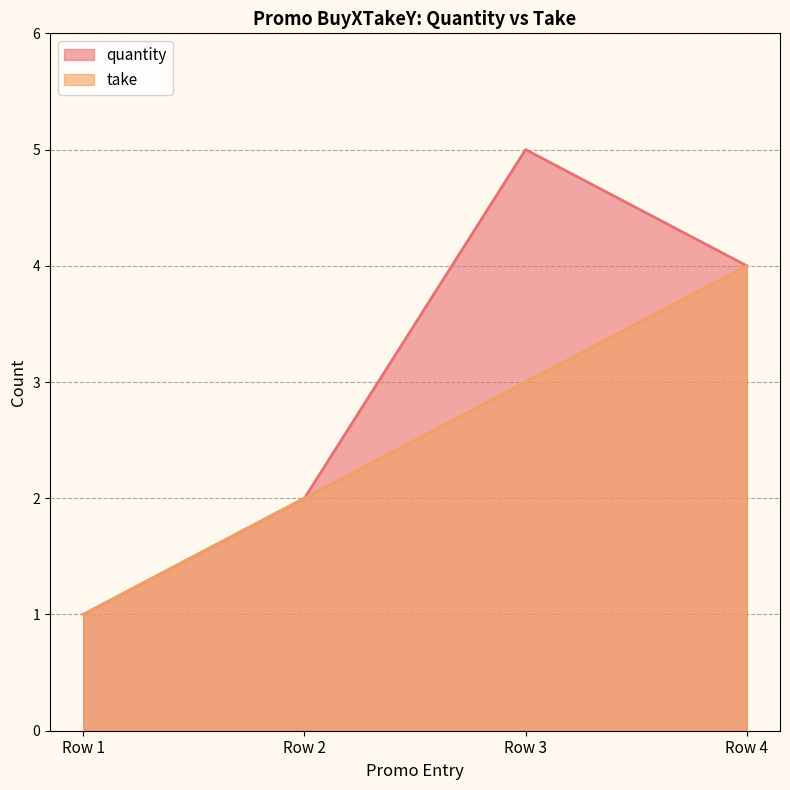

What is the difference between the maximum and minimum values in the quantity series?

4